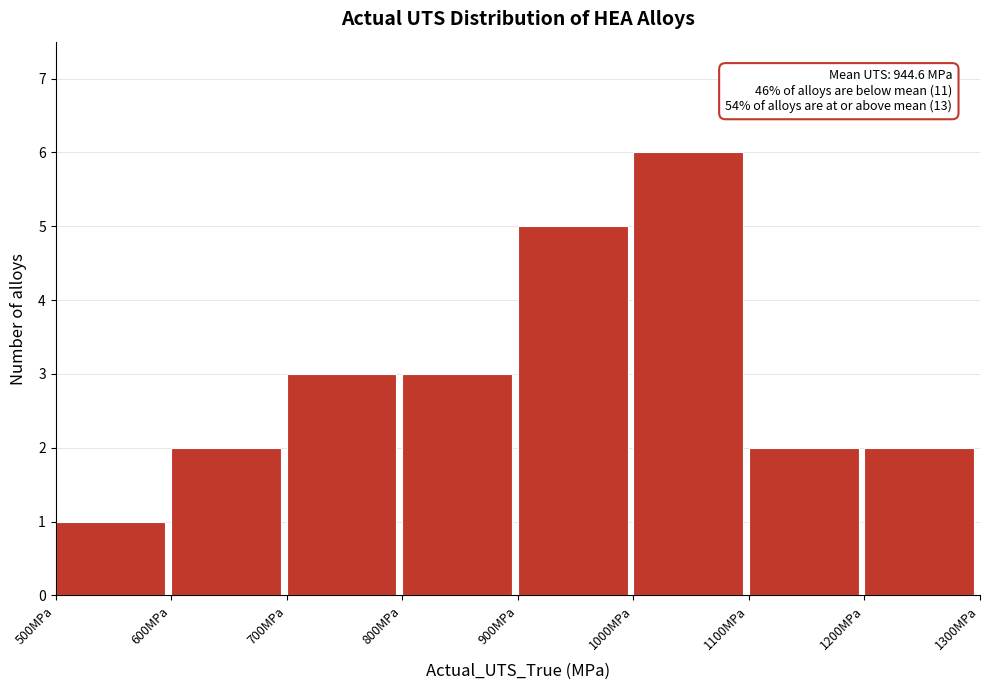

Over which range of the x-axis is the bar tallest?

1000 to 1100